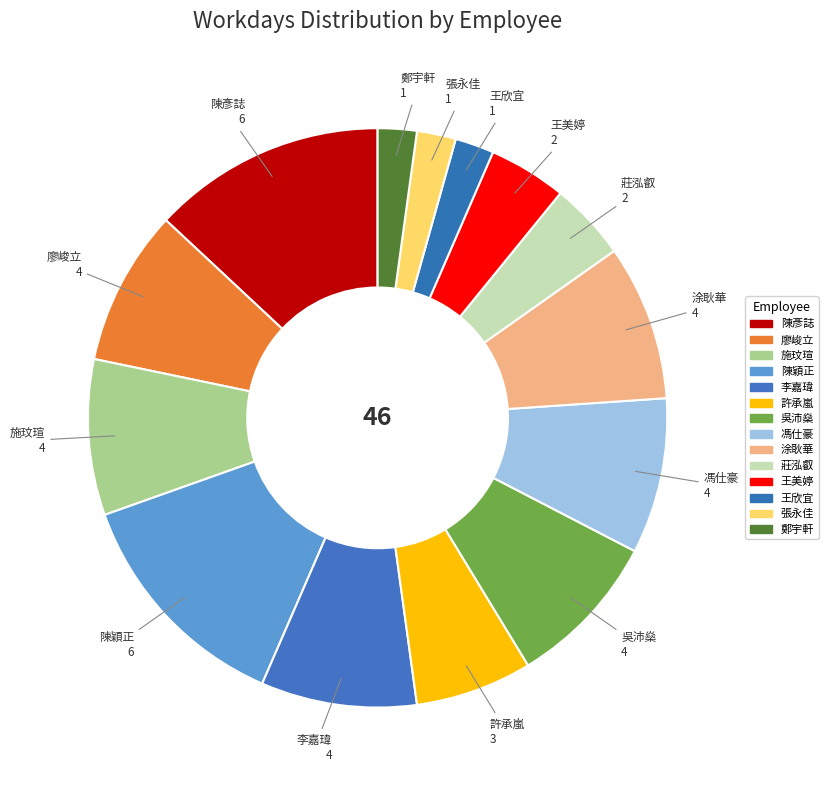

To the nearest percent, what portion does 莊泓叡 represent?

4%